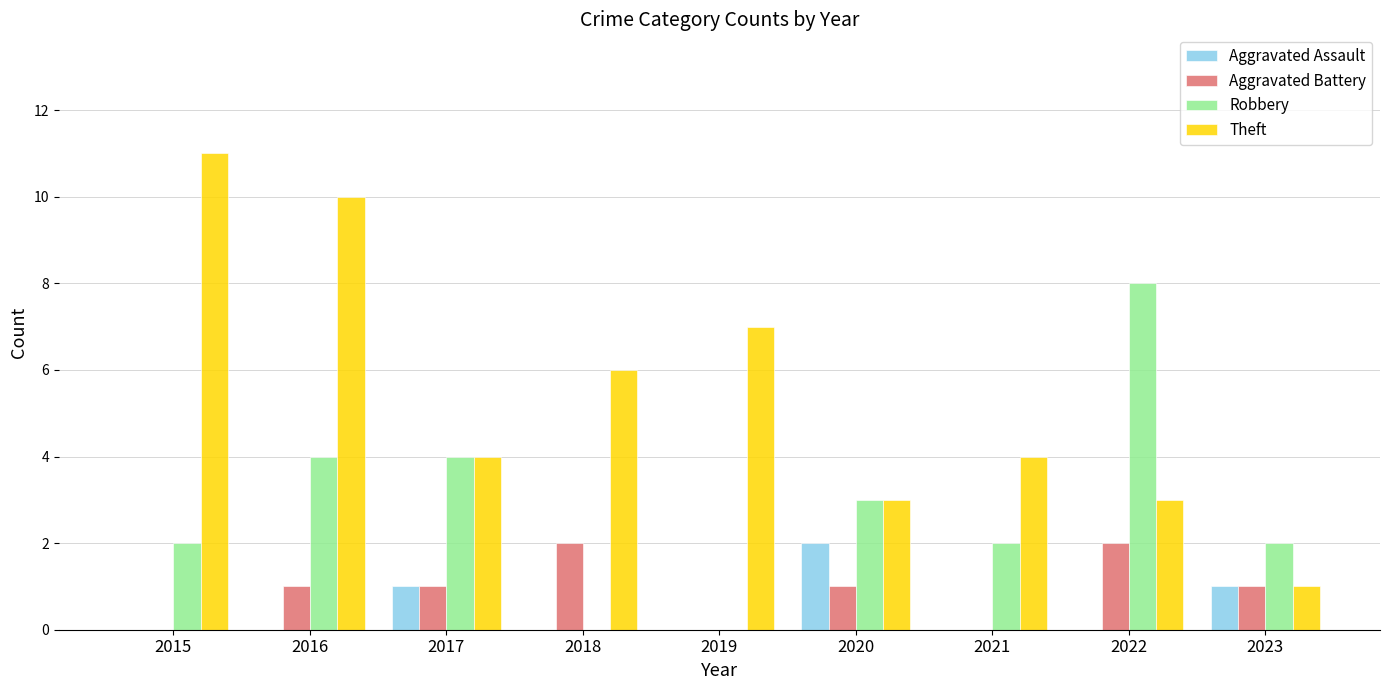

Between 2016 and 2021, which series saw the biggest shift?

Theft